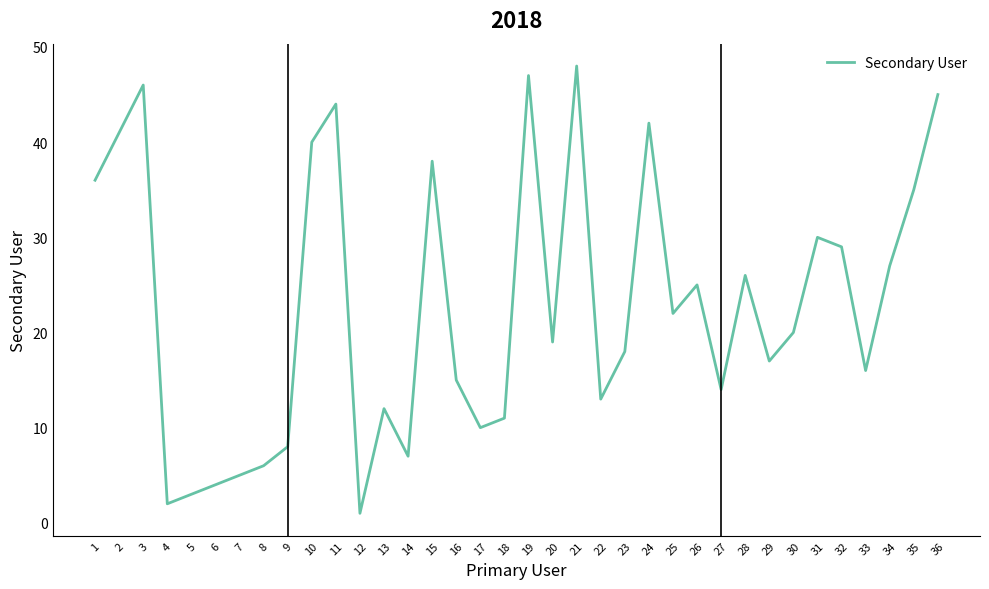

True or false: the data shows 8 at 13.

False